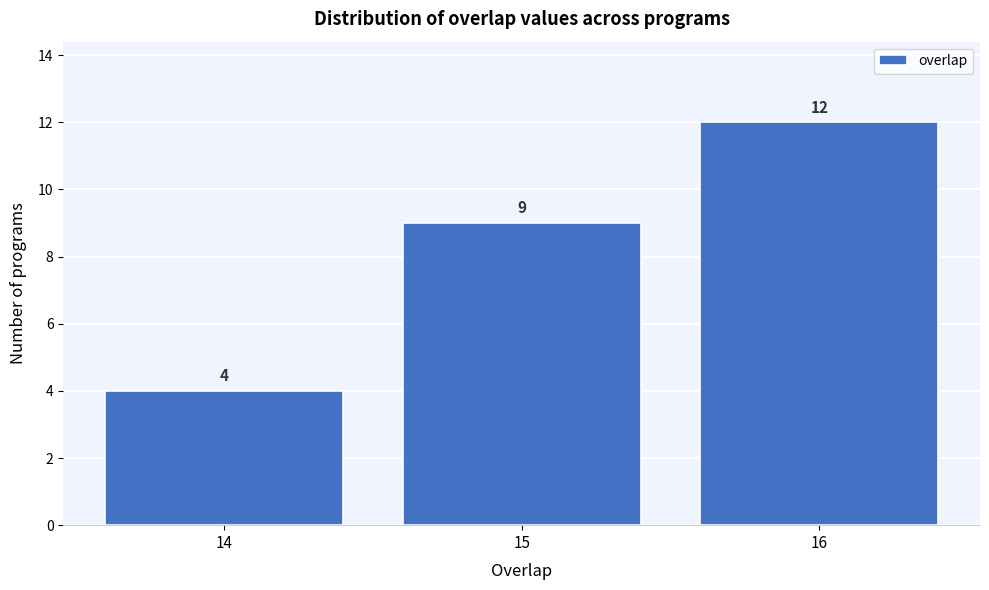

Reading right to left, transcribe all the data shown in this chart.

16=12	15=9	14=4